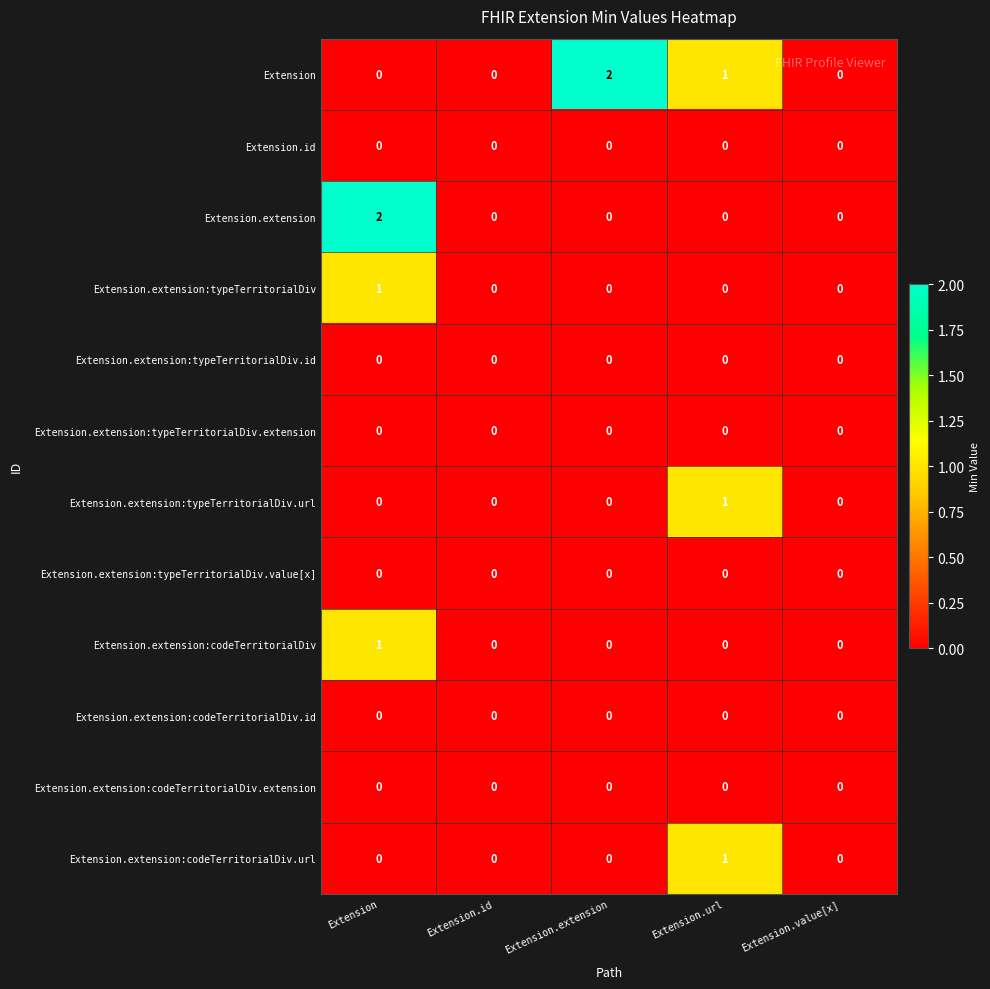

At which label does Extension.extension:codeTerritorialDiv.url reach its peak?

Extension.url